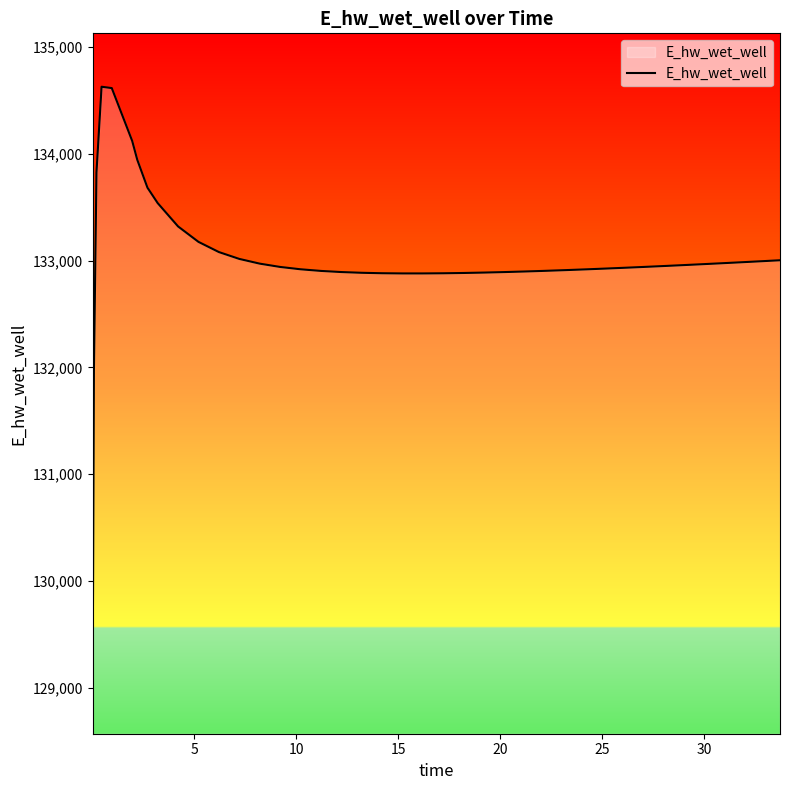

What is the smallest value displayed?

129070.3